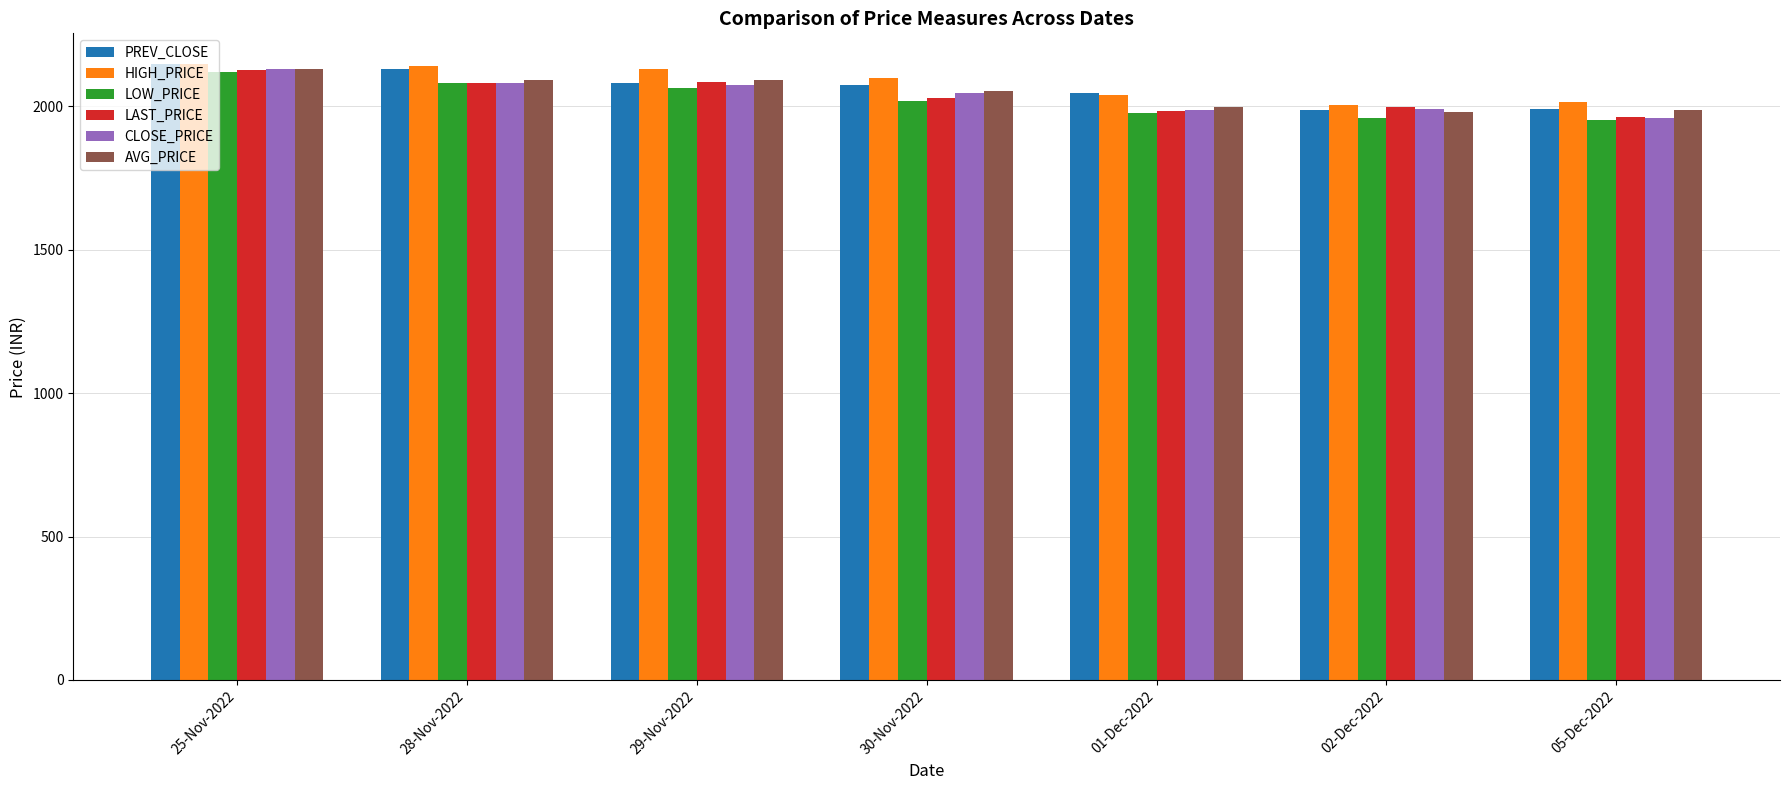

What is the smallest value displayed?

1952.0